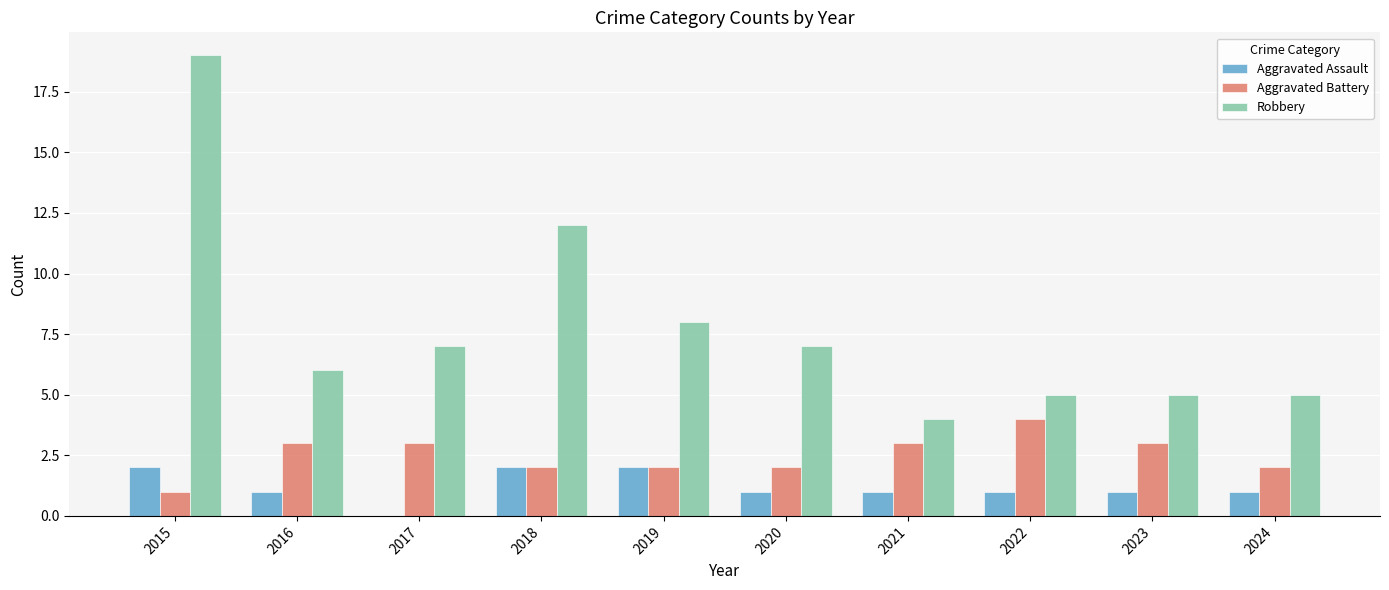

What is the sum of the Robbery values at 2018 and 2015?

31